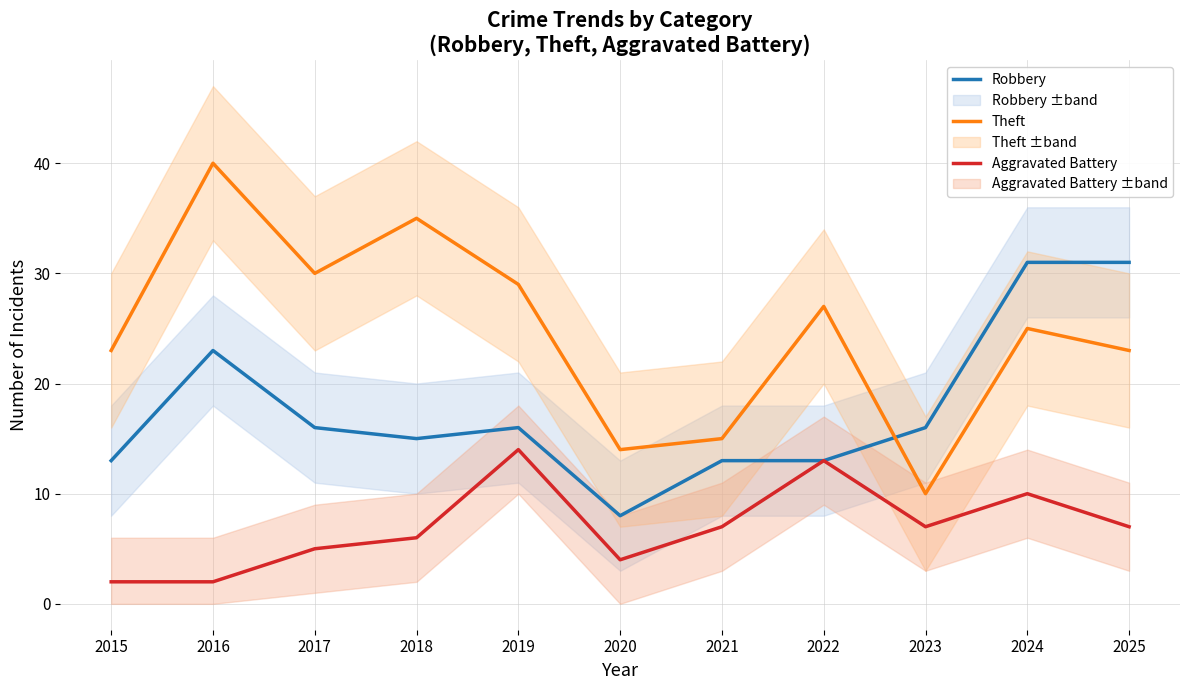

At which category does Aggravated Battery reach its first local valley?

2020